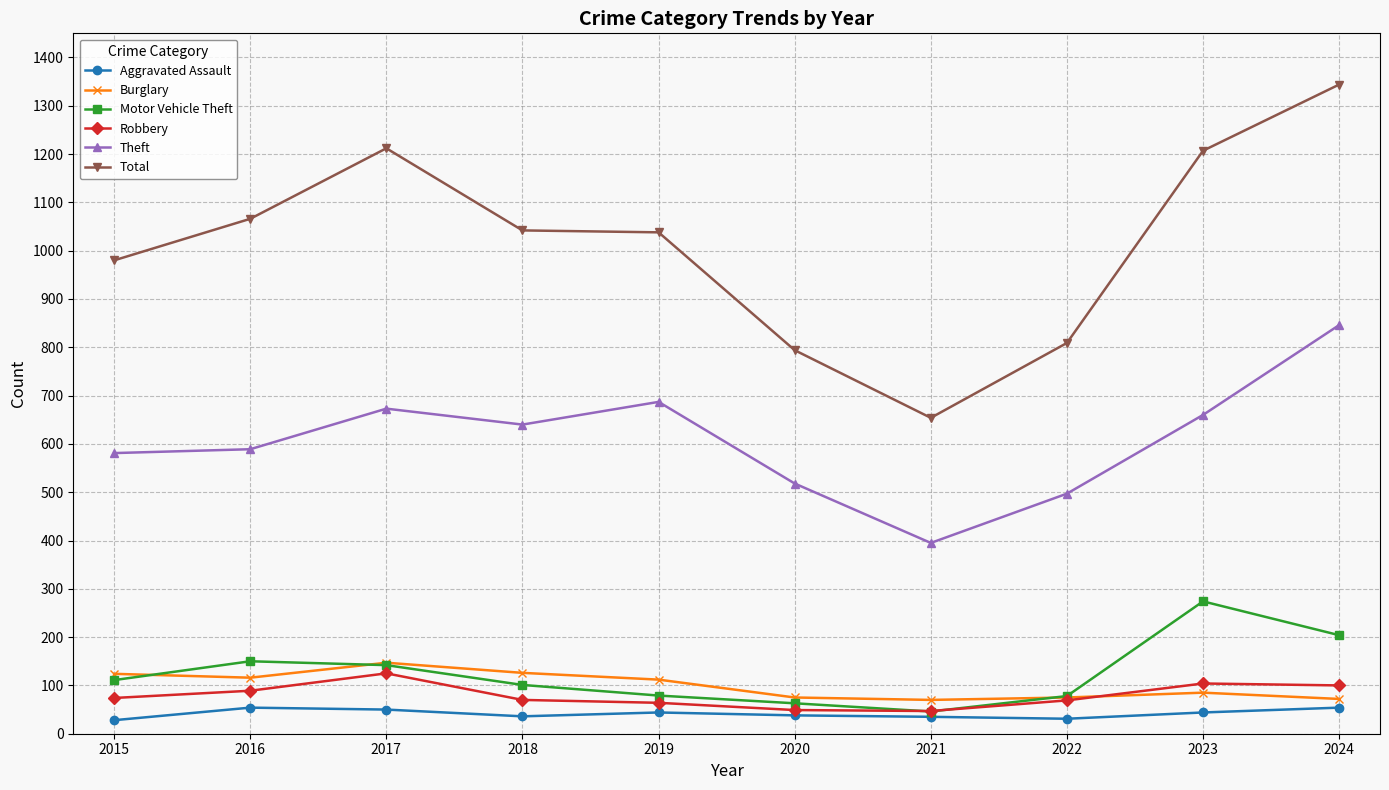

True or false: Theft and Robbery cross at least once.

False